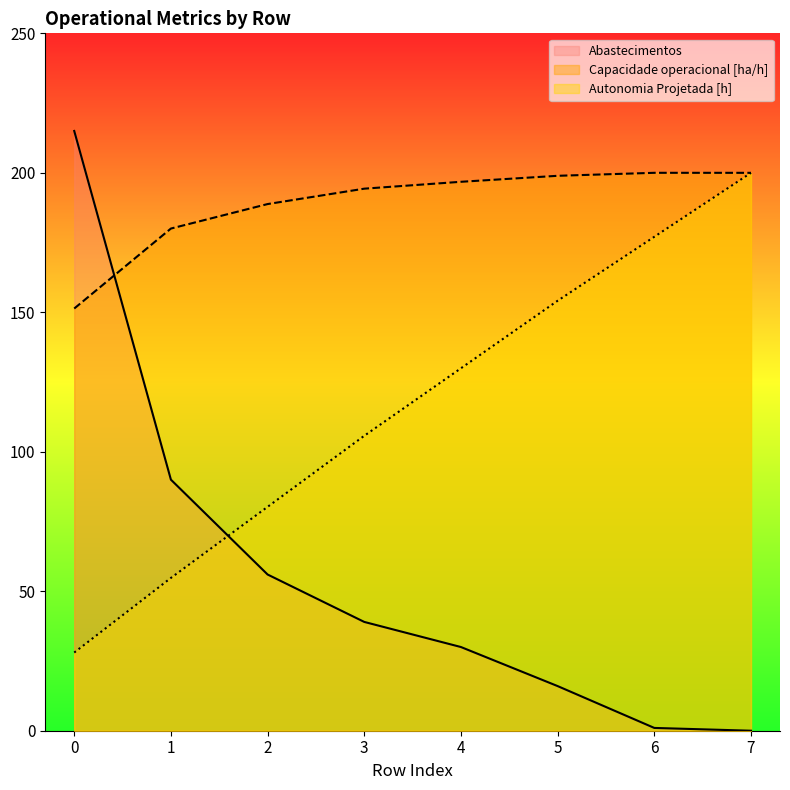

Count the number of data series in this chart.

3